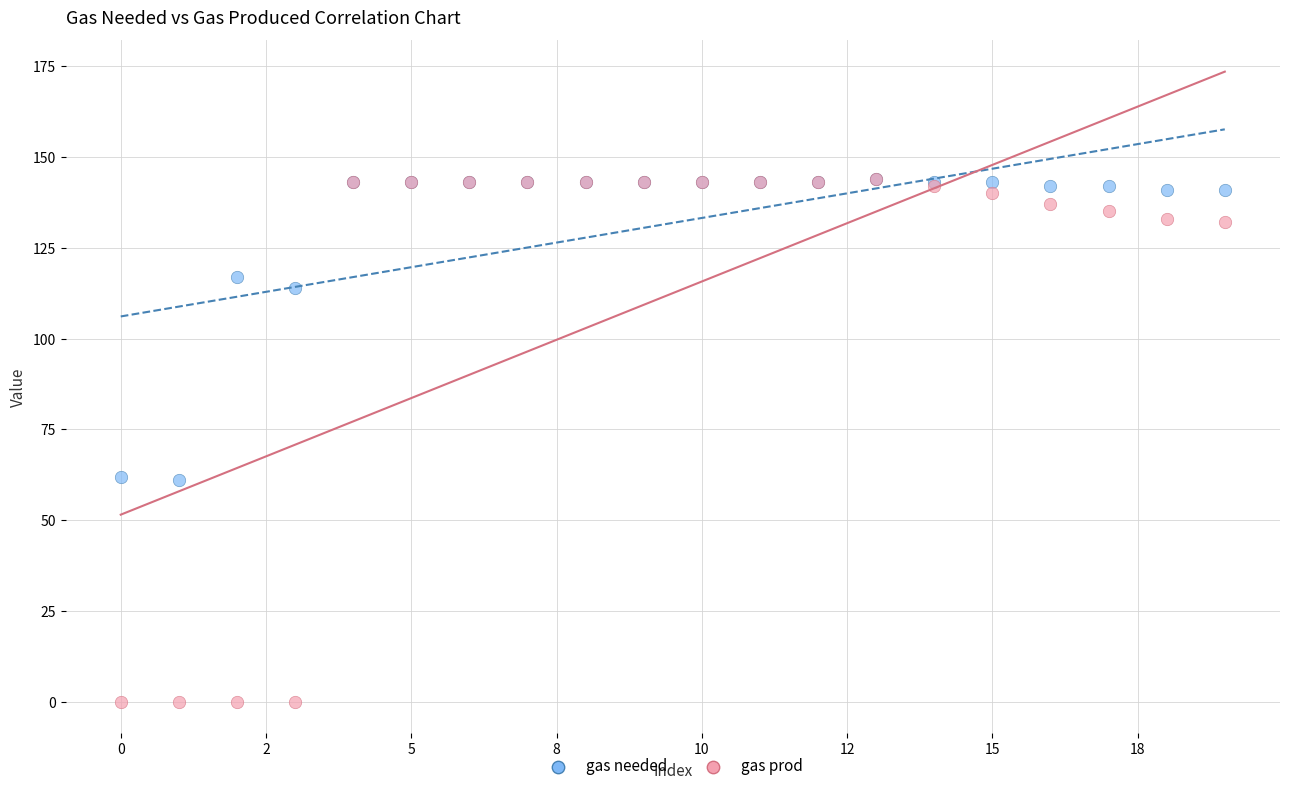

Which series contains the lowest Y value?

gas prod